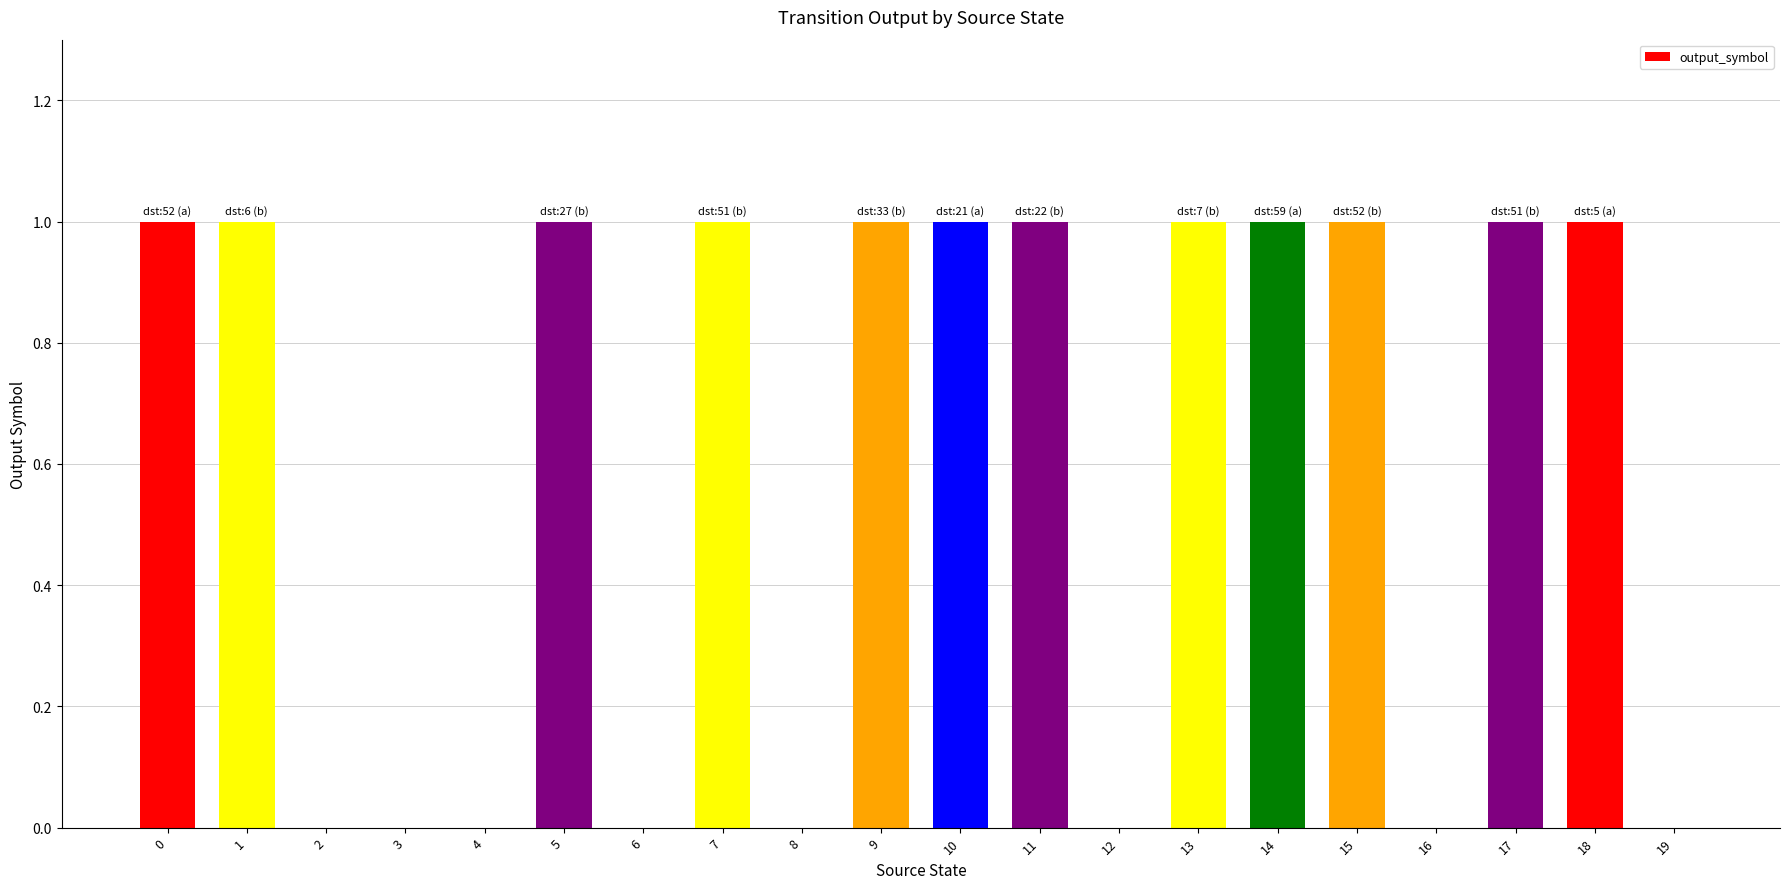

How many series are shown in this chart?

1